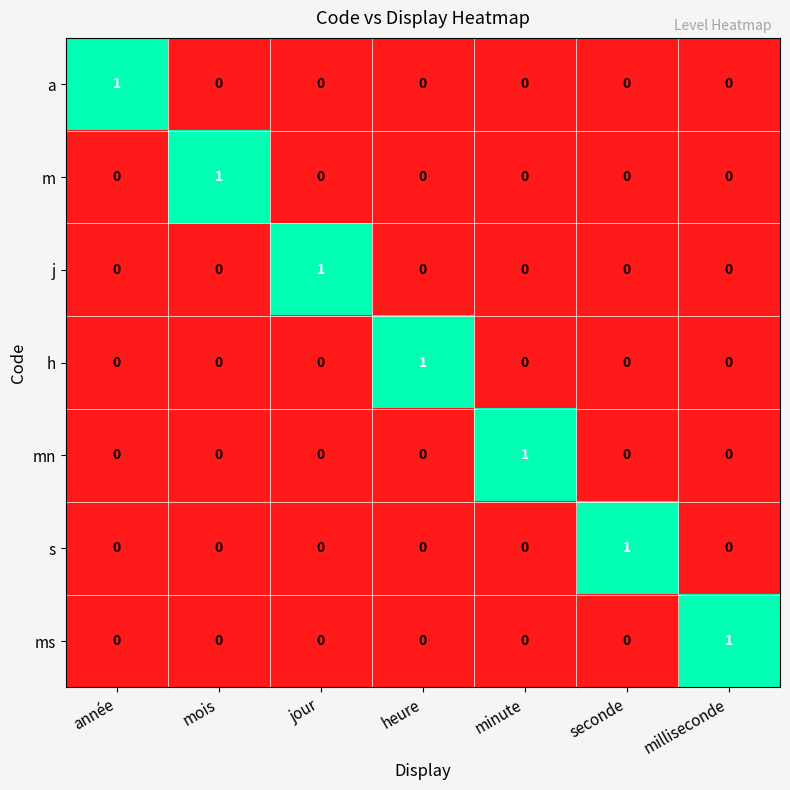

The value of mn at milliseconde is 0. True or false?

True